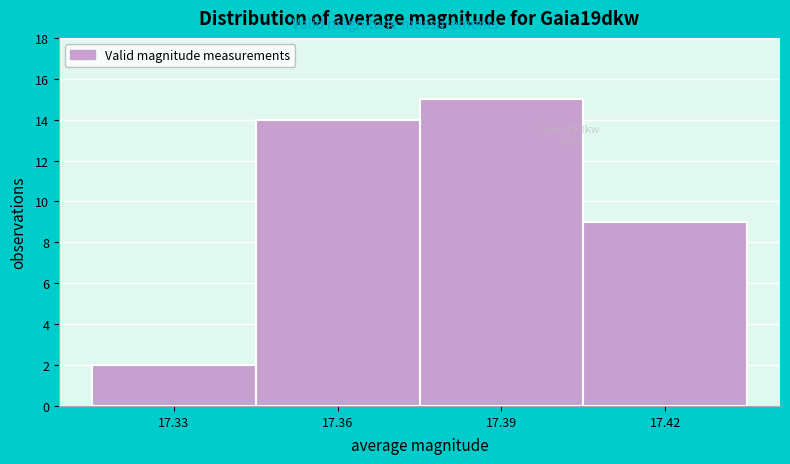

Reading right to left, extract all data points from this chart.

9	15	14	2